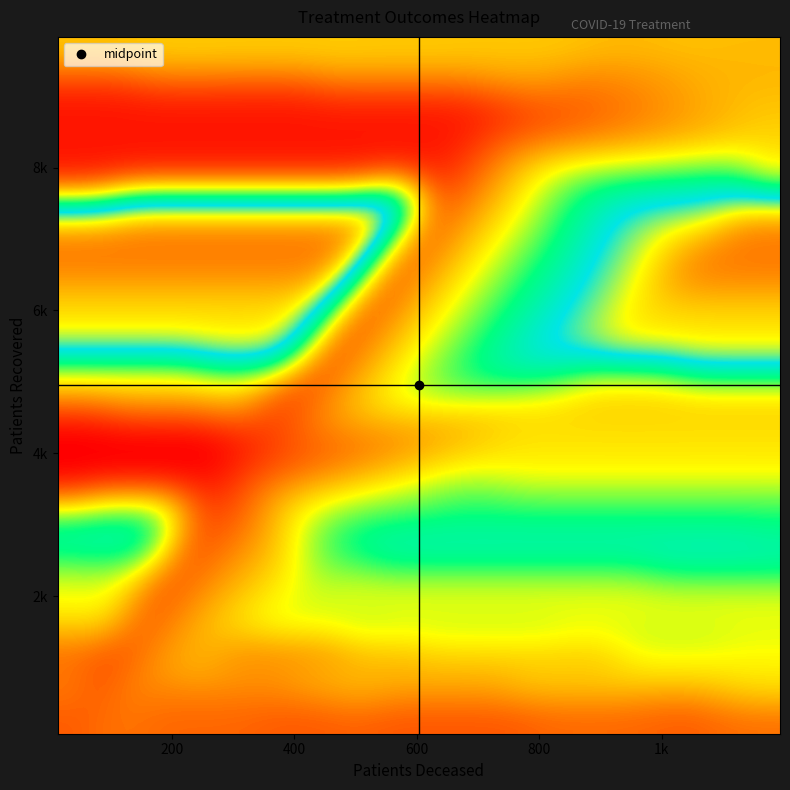

Rank the series by their maximum value, from highest to lowest.

3, 4, 2, 5, 6, 7, 8, 9, 1, 10, 11, 12, 13, 14, 15, 16, 17, 18, 19, 20, 21, 22, 23, 24, 25, 26, 28, 27, 29, 30, 32, 31, 33, 34, 37, 36, 35, 40, 38, 39